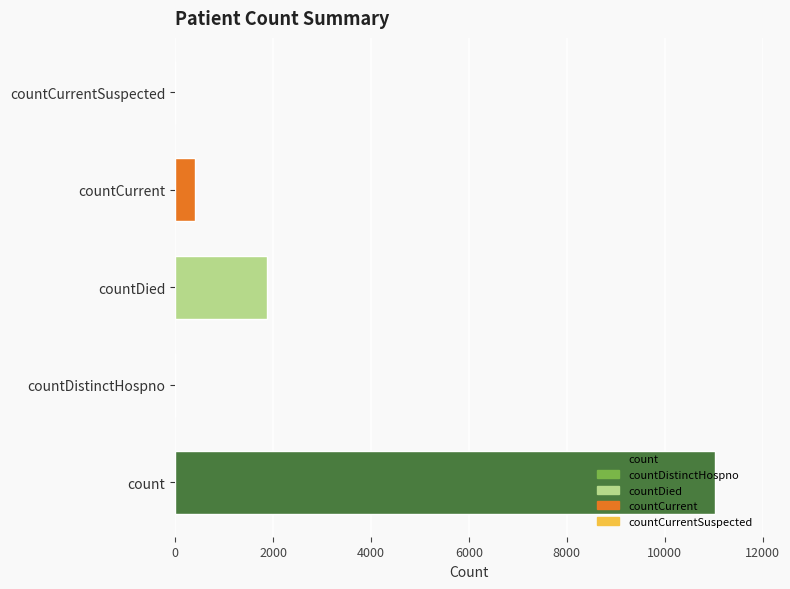

What is the maximum value shown in the chart?

11027